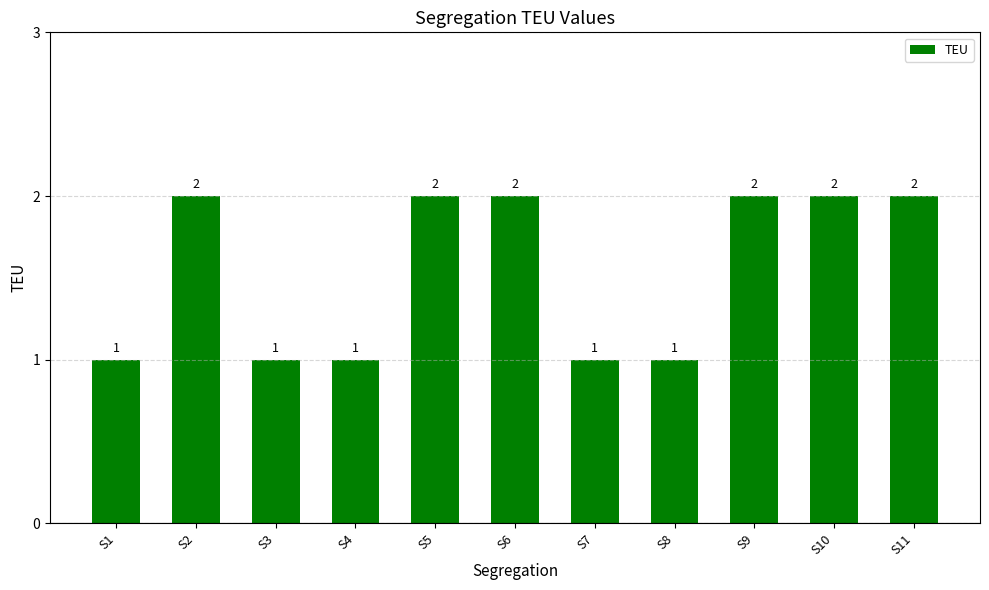

Reading left to right, transcribe all the data shown in this chart.

1	2	1	1	2	2	1	1	2	2	2